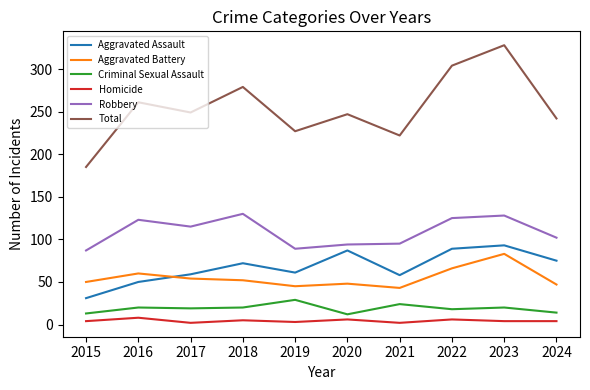

What are all the series names shown in the legend?

Aggravated Assault, Aggravated Battery, Criminal Sexual Assault, Homicide, Robbery, Total